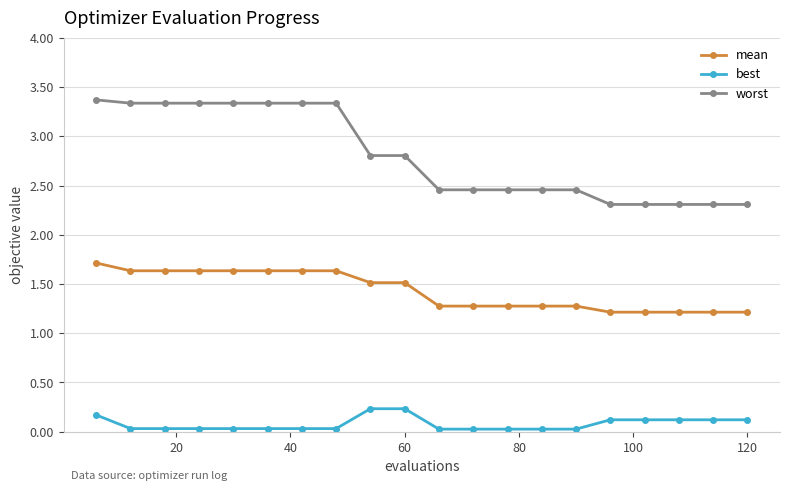

How many mean values are between 1 and 2?

20